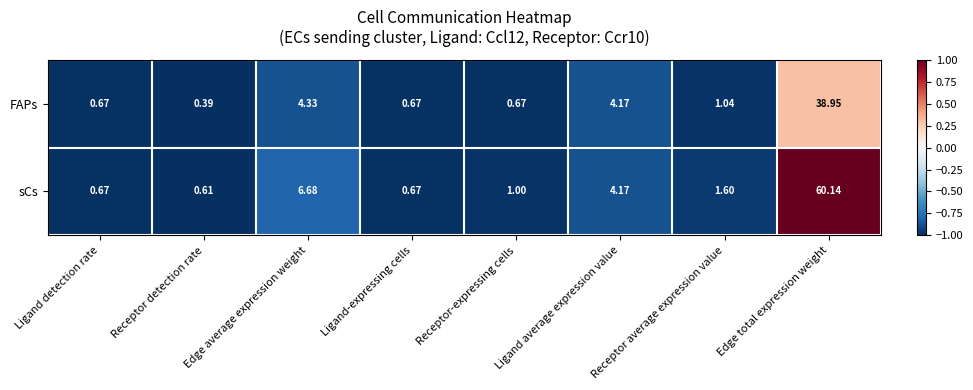

Which series has the largest total across all categories?

sCs